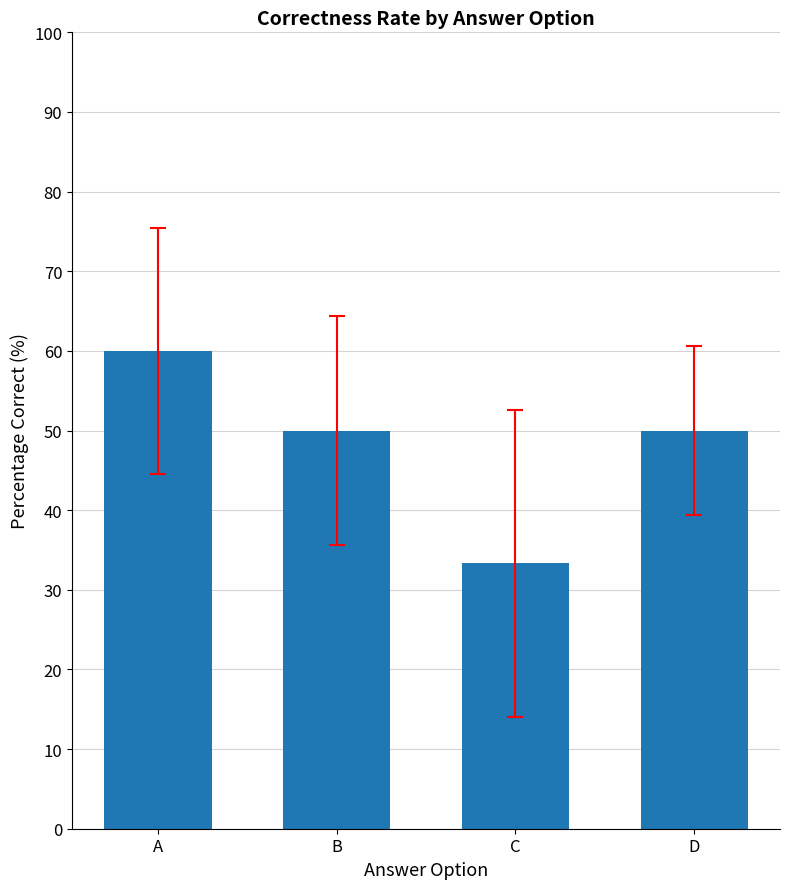

Does the chart contain stacked bars?

No